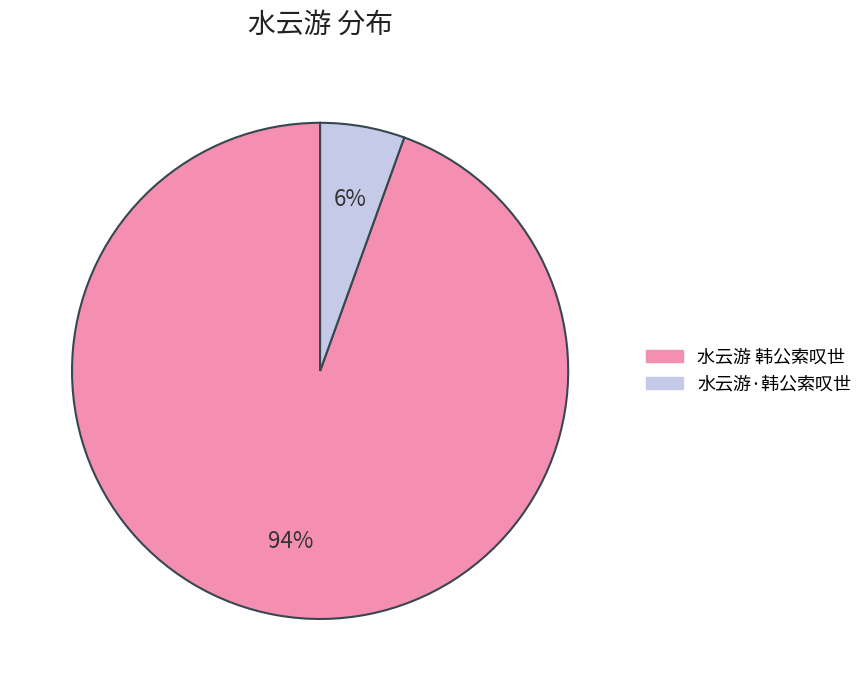

Between 水云游 韩公索叹世 and 水云游·韩公索叹世, which is larger?

水云游 韩公索叹世